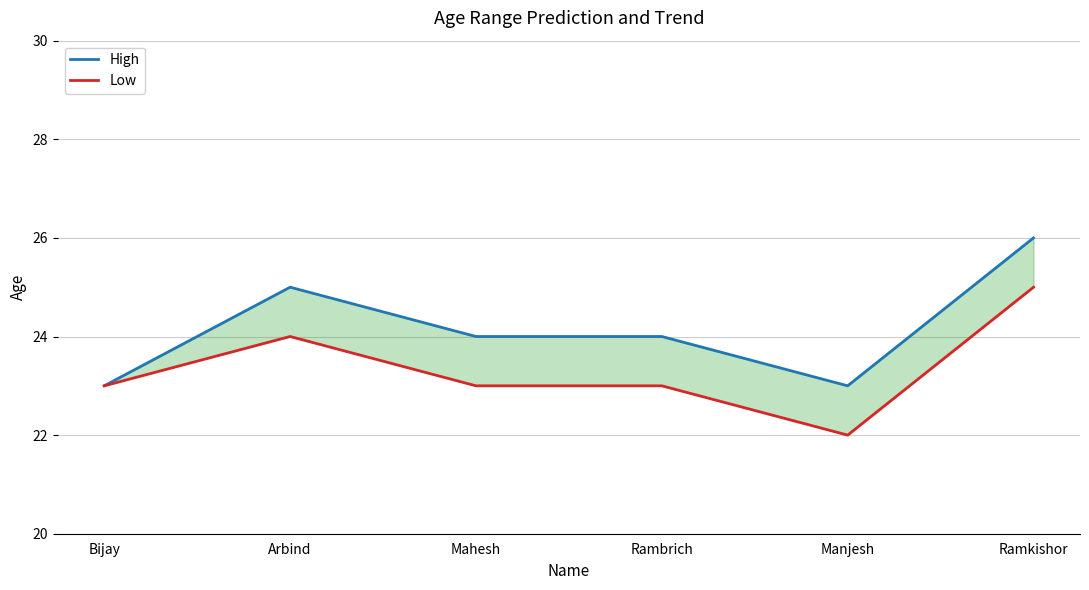

How many data points in Low are above 23?

2